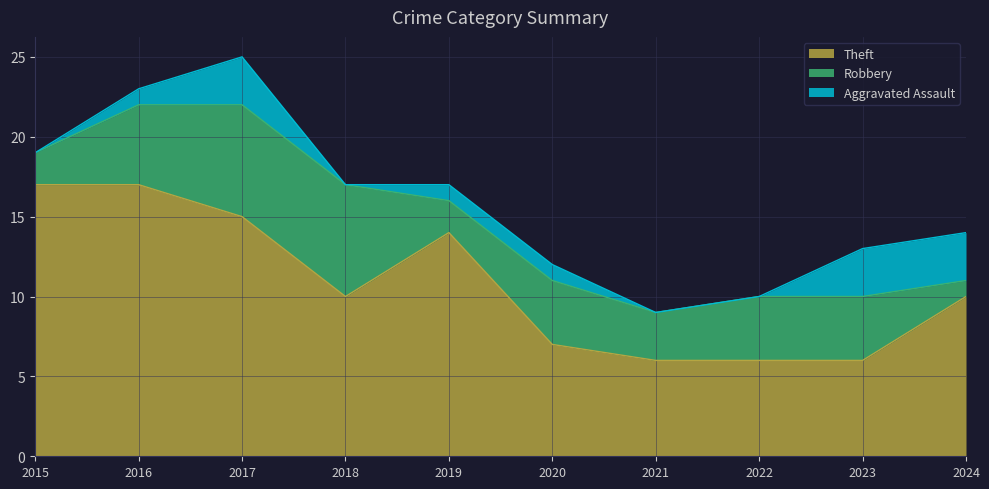

What is the average value of the Theft series?

11